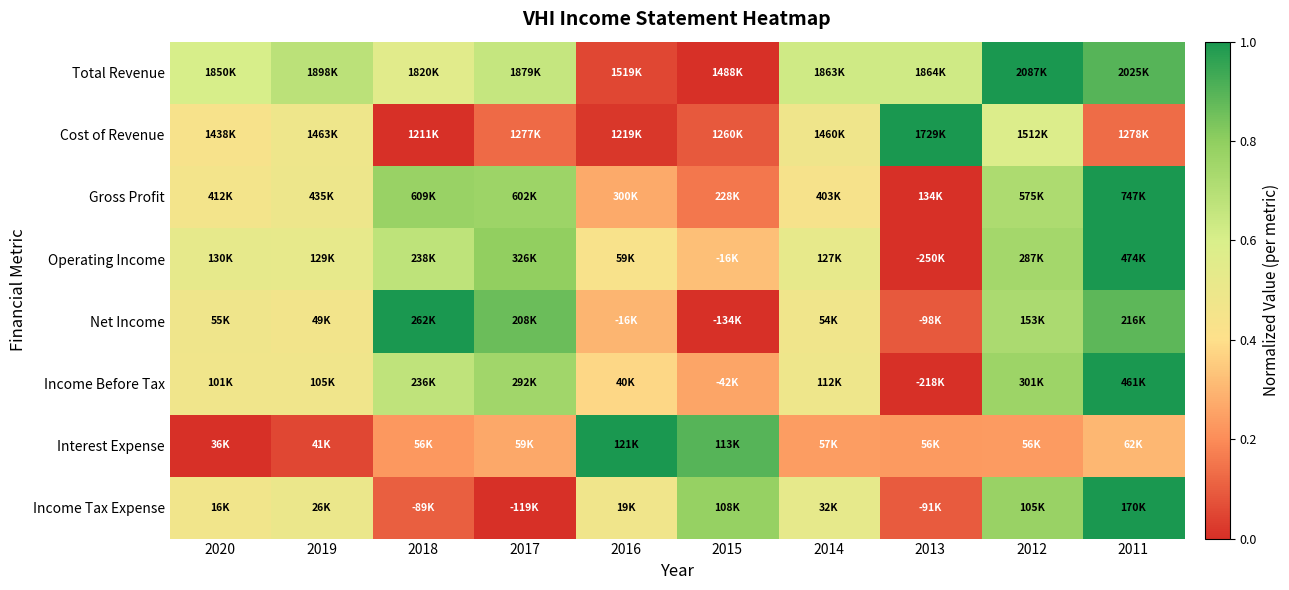

Reading right to left, extract all data points from this chart.

Total Revenue: 2011=0.9	2012=1.0	2013=0.6	2014=0.6	2015=0.0	2016=0.1	2017=0.7	2018=0.6	2019=0.7	2020=0.6
Cost of Revenue: 2011=0.1	2012=0.6	2013=1.0	2014=0.5	2015=0.1	2016=0.0	2017=0.1	2018=0.0	2019=0.5	2020=0.4
Gross Profit: 2011=1.0	2012=0.7	2013=0.0	2014=0.4	2015=0.2	2016=0.3	2017=0.8	2018=0.8	2019=0.5	2020=0.5
Operating Income: 2011=1.0	2012=0.7	2013=0.0	2014=0.5	2015=0.3	2016=0.4	2017=0.8	2018=0.7	2019=0.5	2020=0.5
Net Income: 2011=0.9	2012=0.7	2013=0.1	2014=0.5	2015=0.0	2016=0.3	2017=0.9	2018=1.0	2019=0.5	2020=0.5
Income Before Tax: 2011=1.0	2012=0.8	2013=0.0	2014=0.5	2015=0.3	2016=0.4	2017=0.8	2018=0.7	2019=0.5	2020=0.5
Interest Expense: 2011=0.3	2012=0.2	2013=0.2	2014=0.2	2015=0.9	2016=1.0	2017=0.3	2018=0.2	2019=0.1	2020=0.0
Income Tax Expense: 2011=1.0	2012=0.8	2013=0.1	2014=0.5	2015=0.8	2016=0.5	2017=0.0	2018=0.1	2019=0.5	2020=0.5